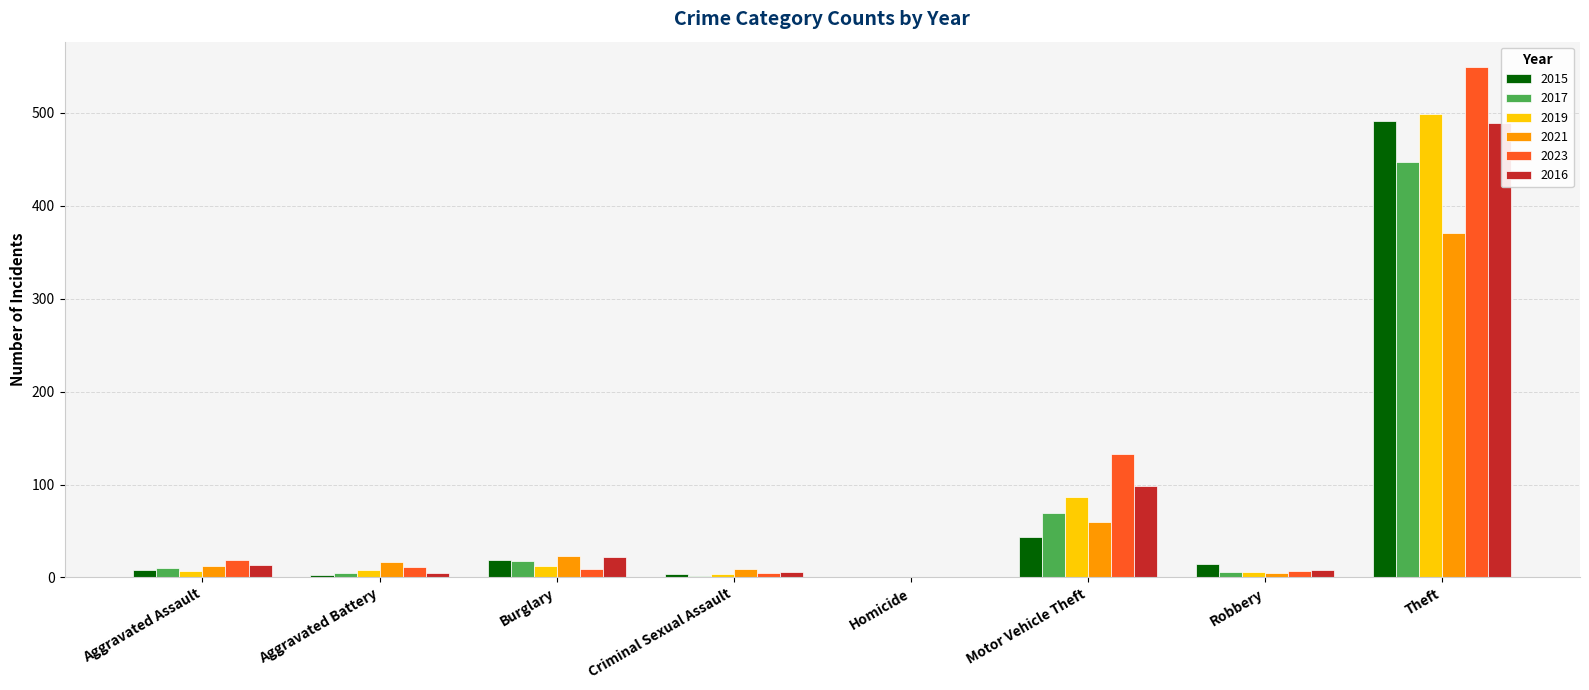

What is the greatest value displayed?

549